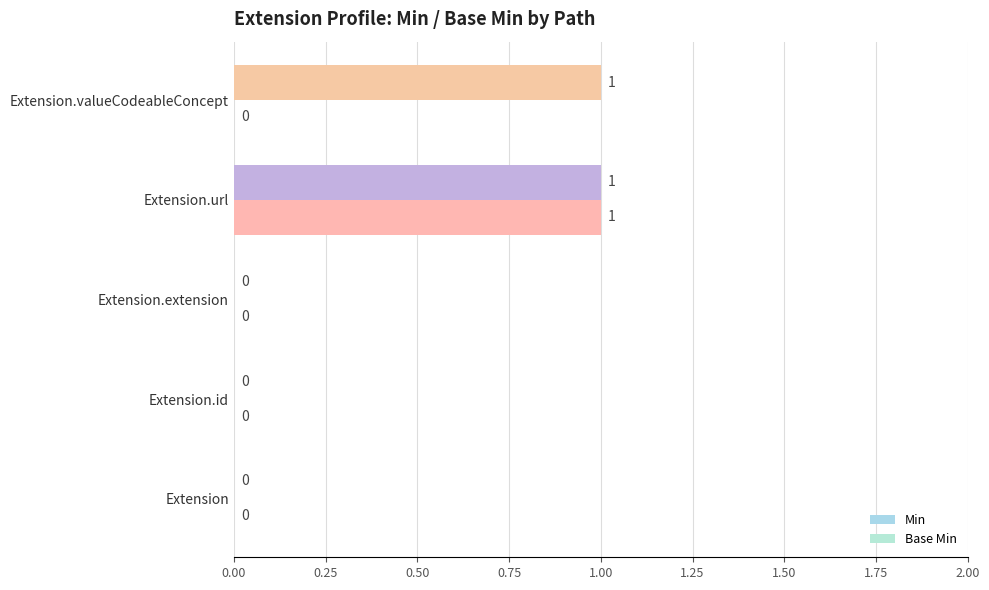

What is the greatest value displayed?

1